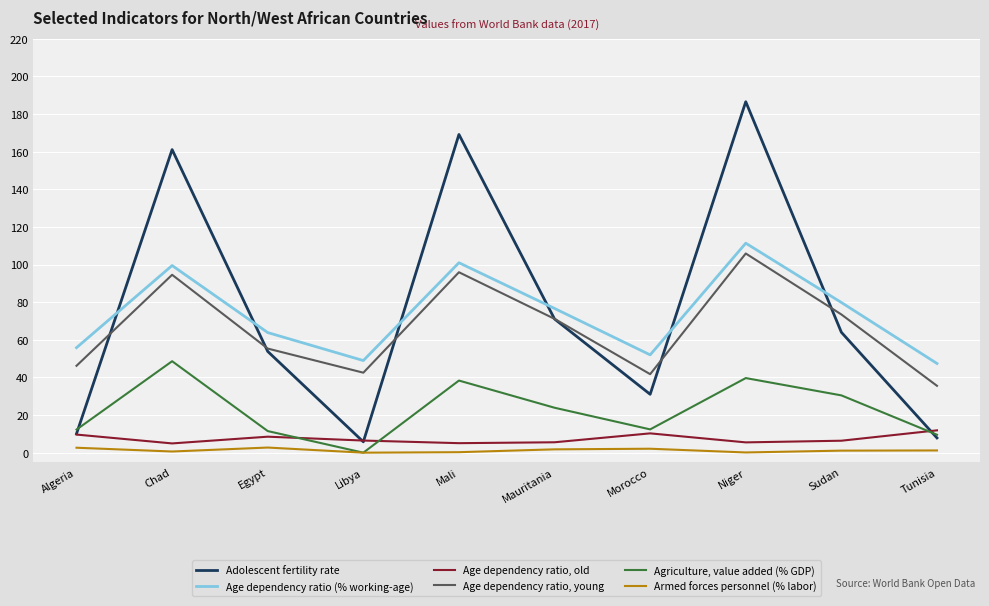

What is the spread (max minus min) of values at Mali?

168.9